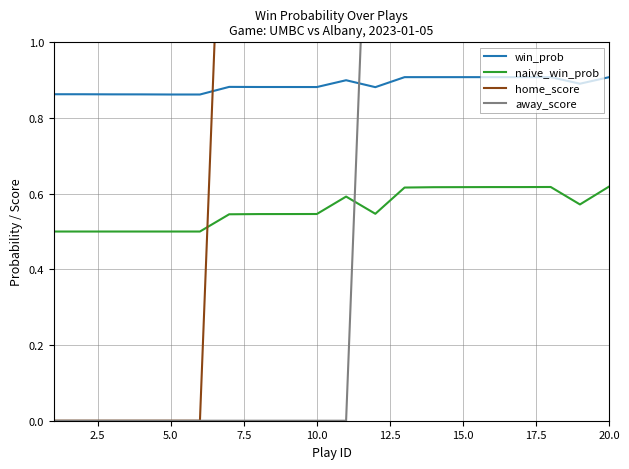

True or false: win_prob and naive_win_prob cross at least once.

False